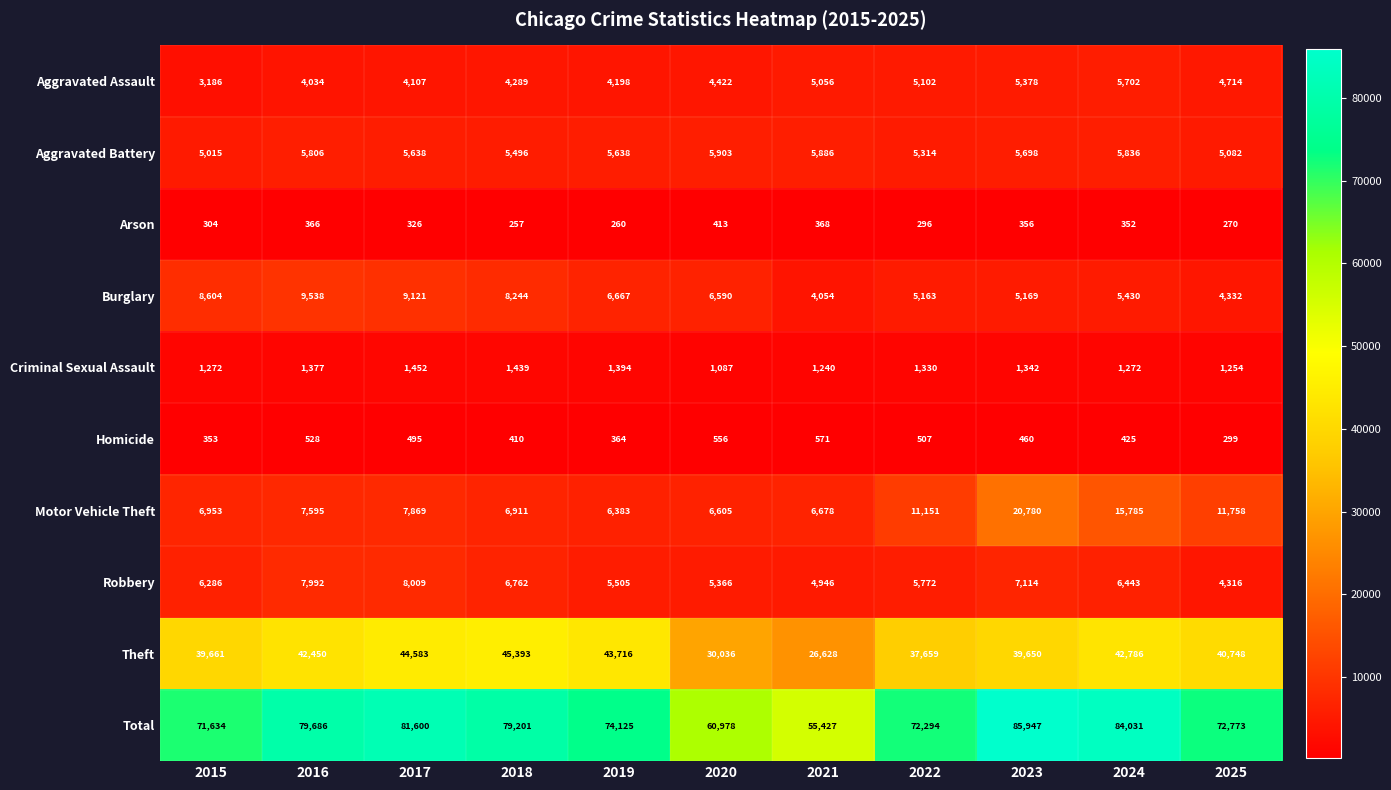

Which series has the largest range (max minus min)?

Total